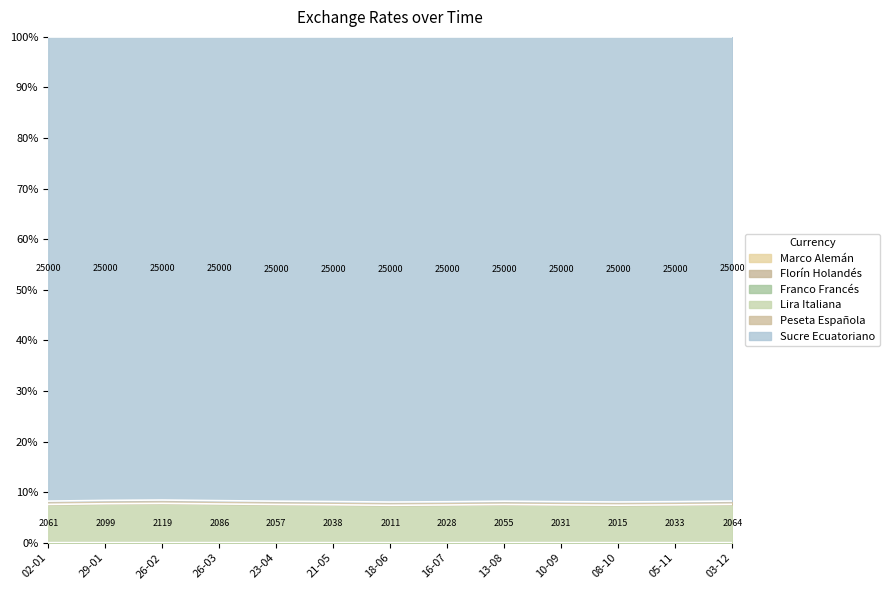

True or false: Franco Francés and Peseta Española cross at least once.

False